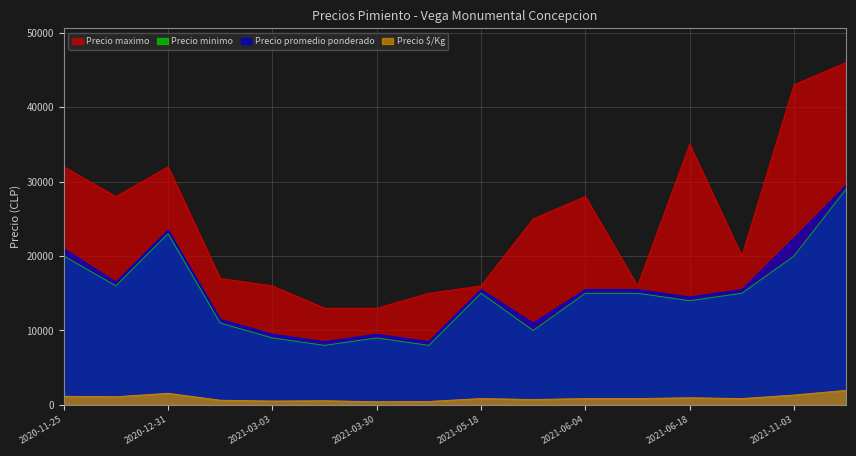

Rank the series by their maximum value, from lowest to highest.

Precio $/Kg, Precio minimo, Precio promedio ponderado, Precio maximo